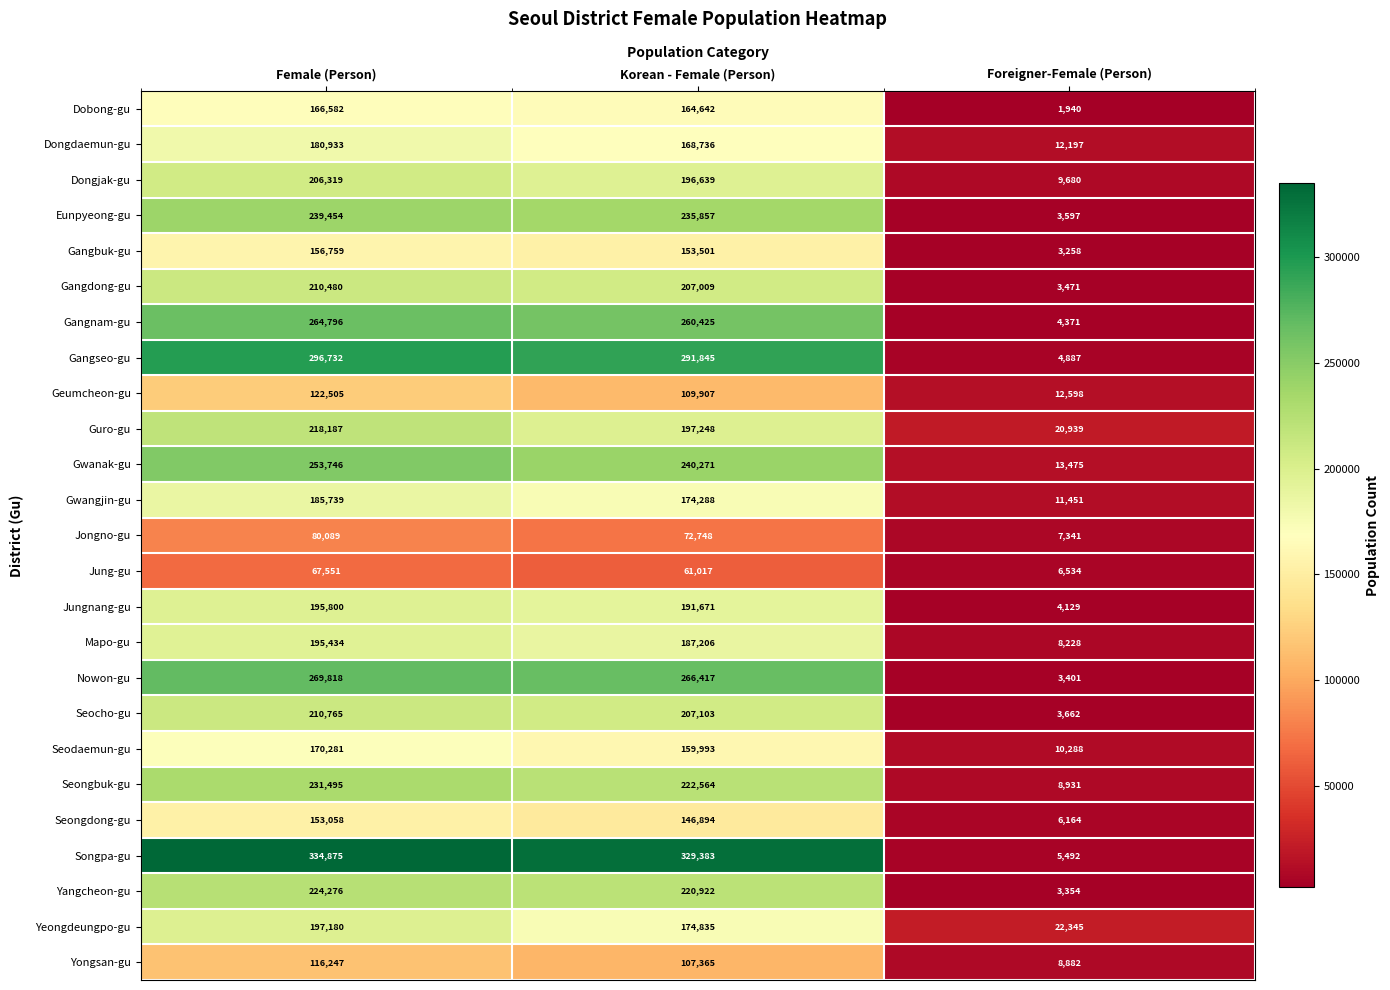

What is the difference between the highest and lowest values at Korean - Female (Person)?

268366